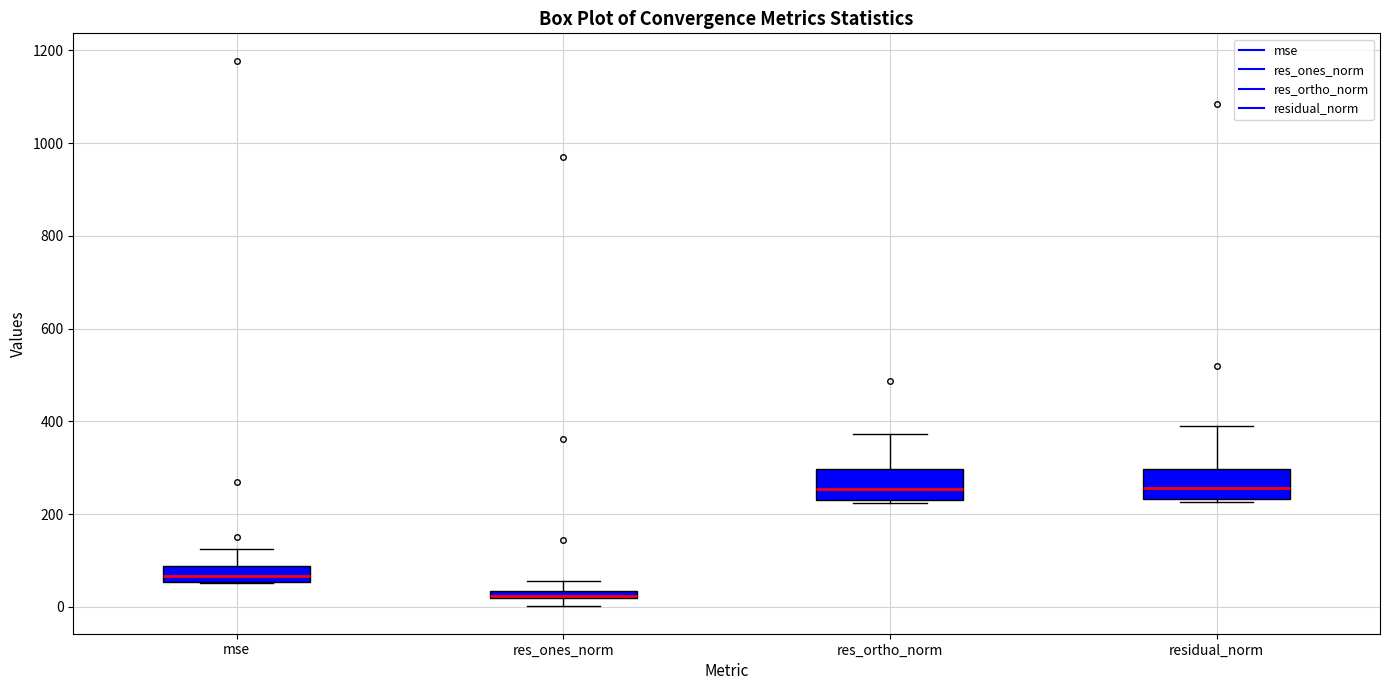

Which box's median line is the lowest?

res_ones_norm